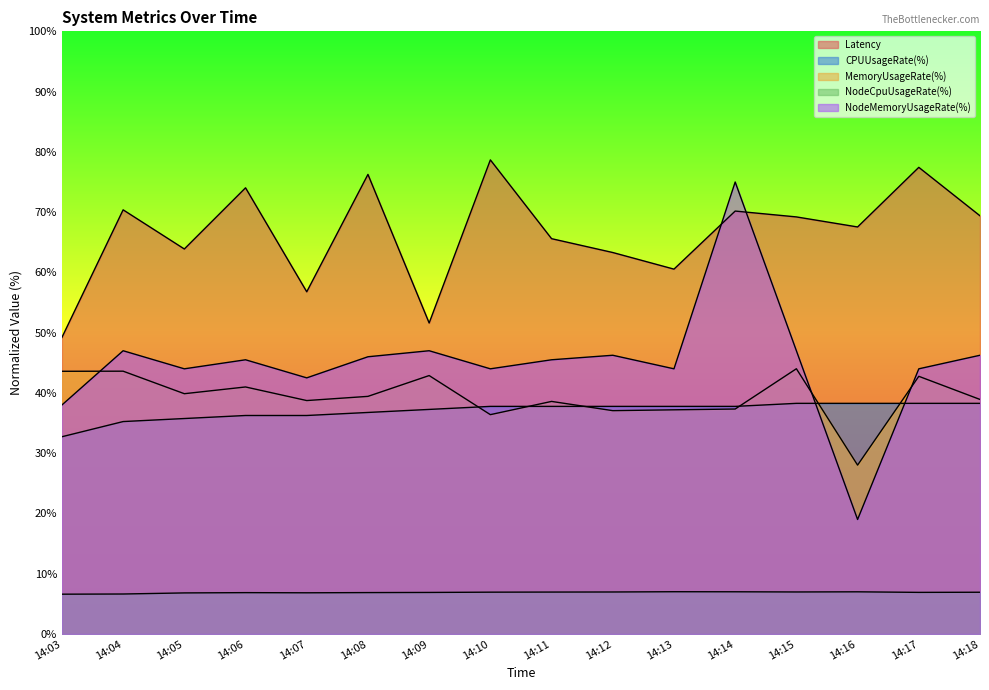

The value of NodeCpuUsageRate(%) at 14:17 is 12.3. True or false?

False